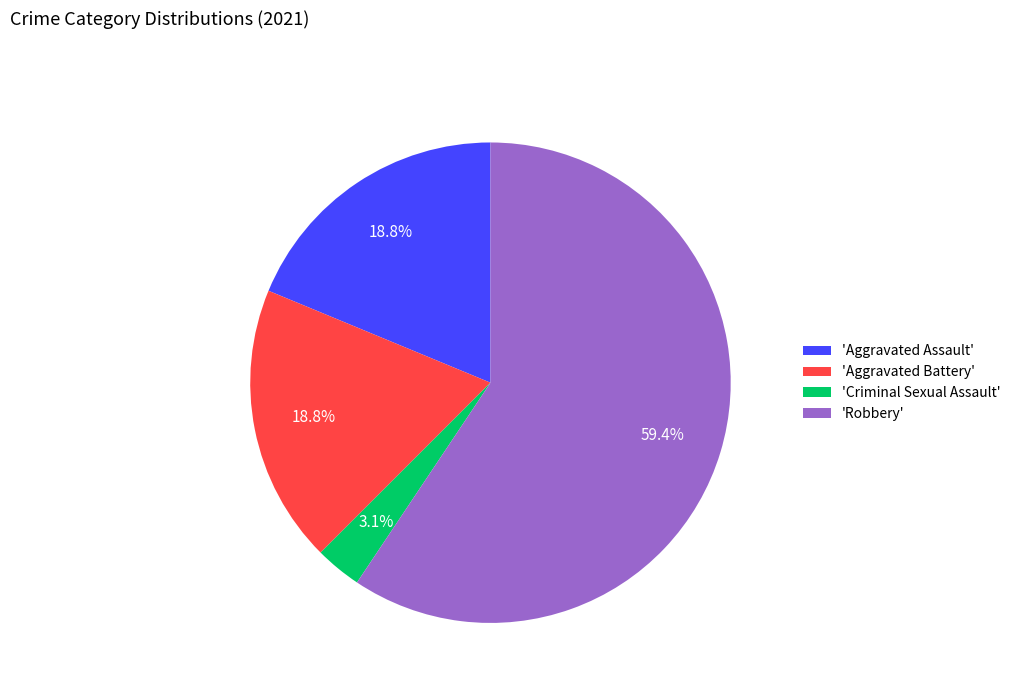

Count the number of slices in the pie.

4